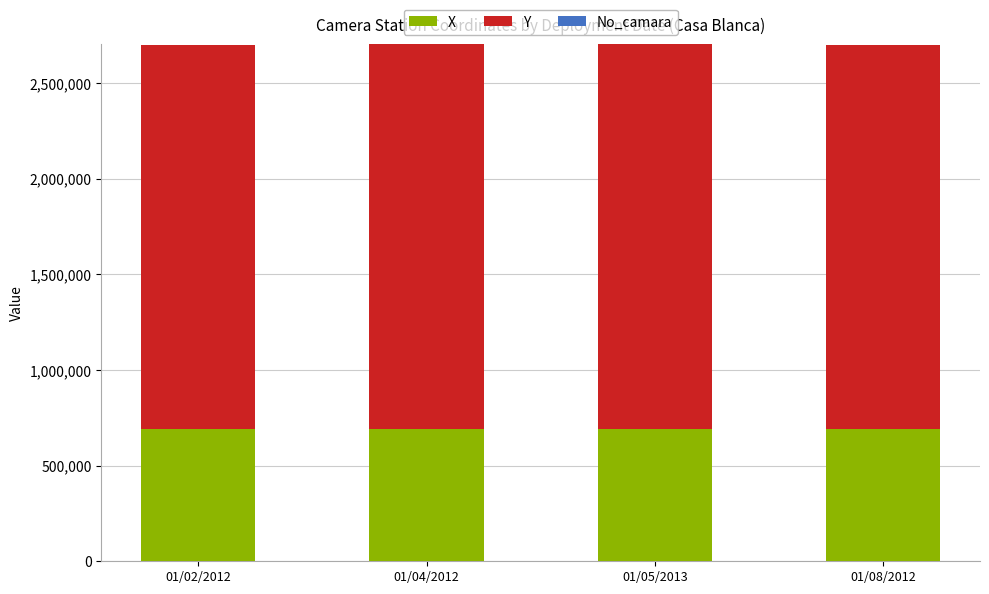

What is the maximum value for X?

693800